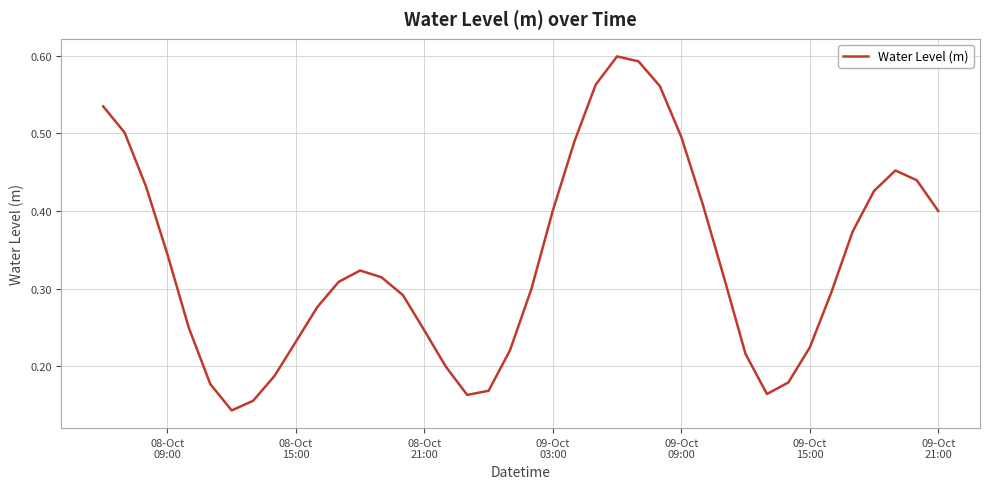

Count the number of categories in the chart.

40